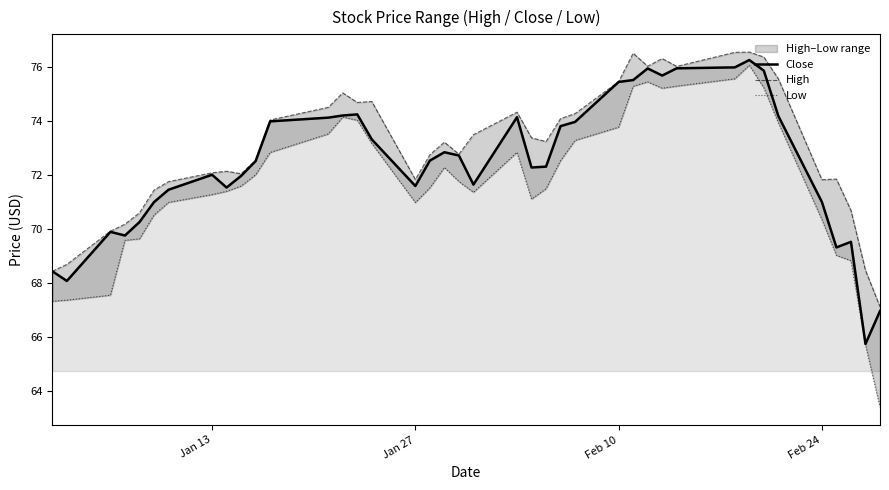

How many data points in High are less than 73?

19